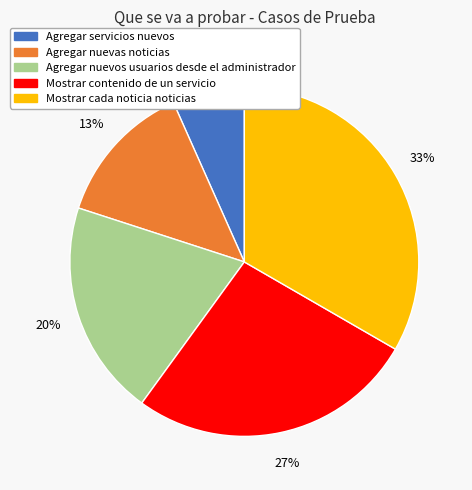

How many slices are in this pie chart?

5